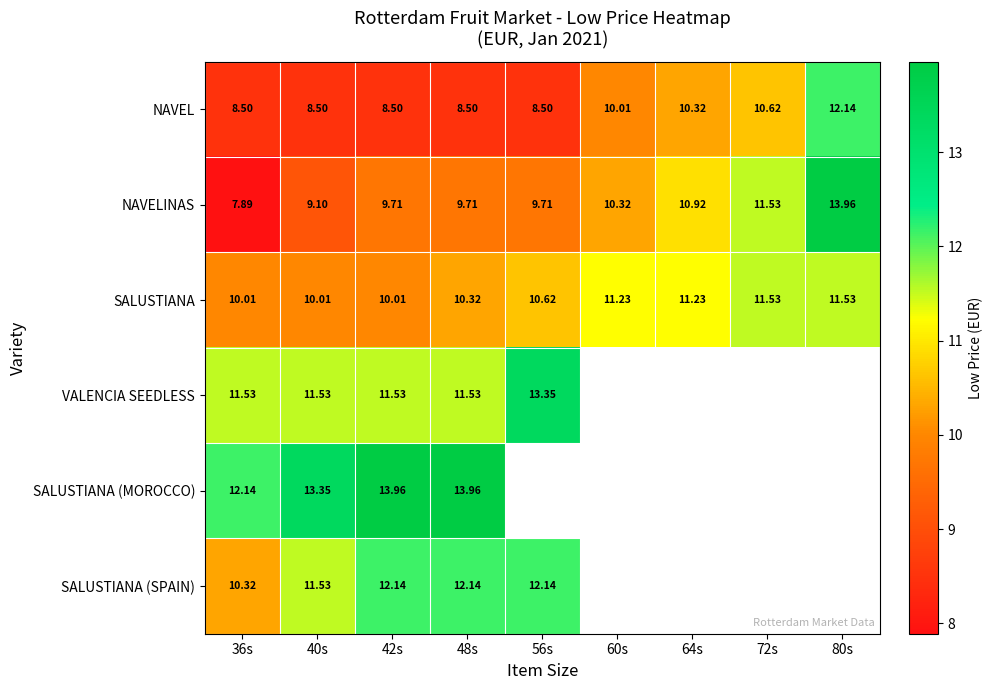

What is the spread (max minus min) of values at 40s?

4.8